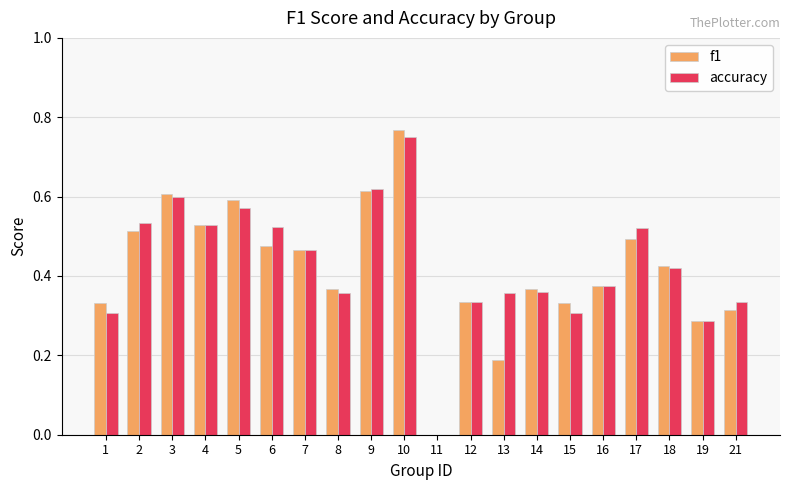

What are all the series names shown in the legend?

f1, accuracy